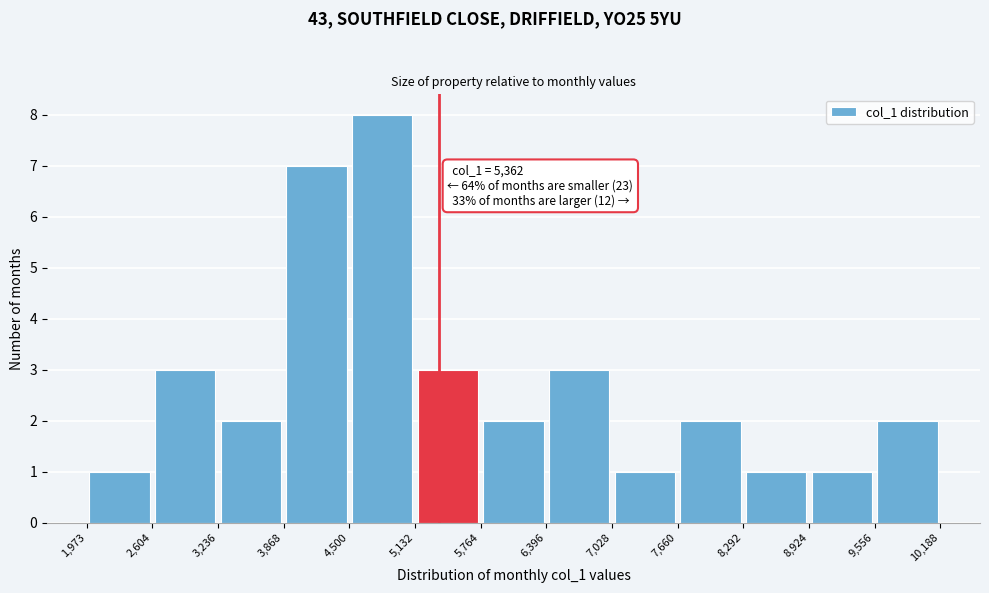

Which range on the x-axis has the tallest bar?

4,500 to 5,132